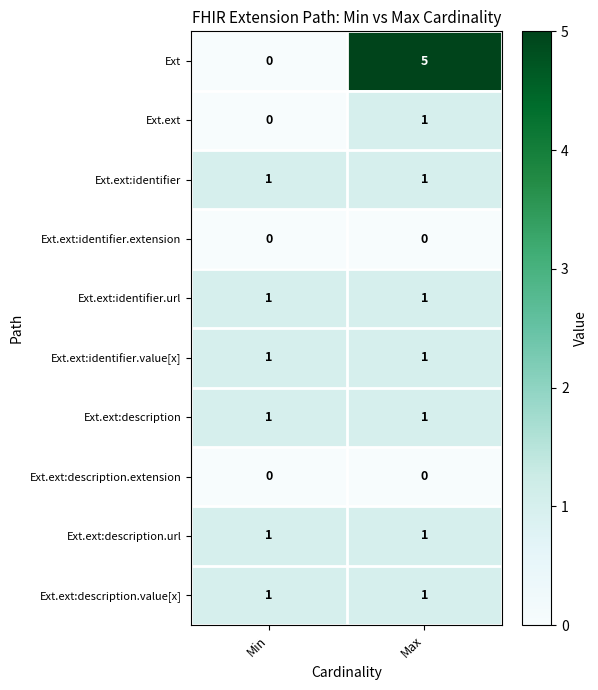

At which category does the chart reach its peak across all series?

Max